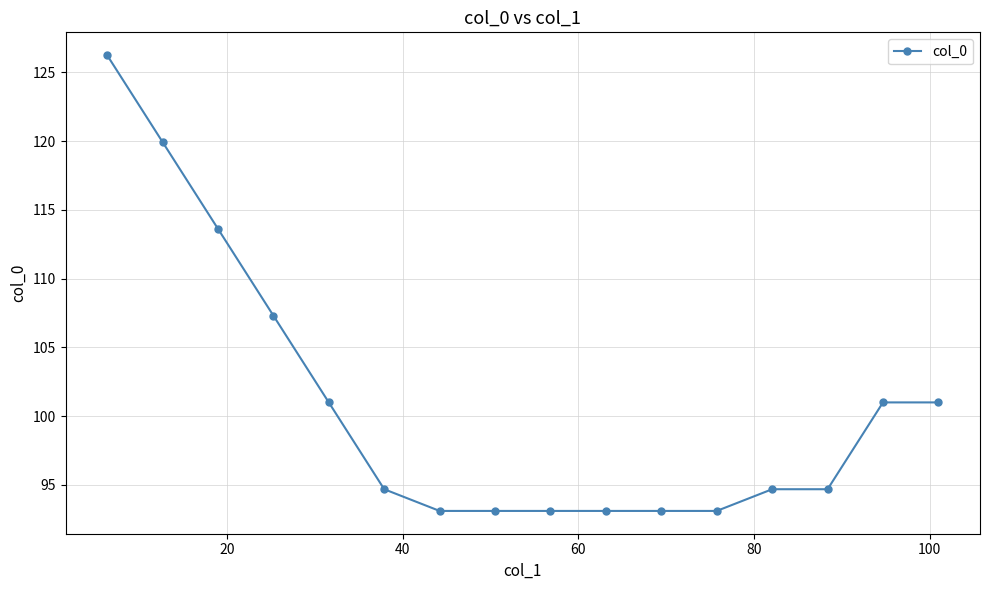

What is the value of the 5th point from the left?

101.0